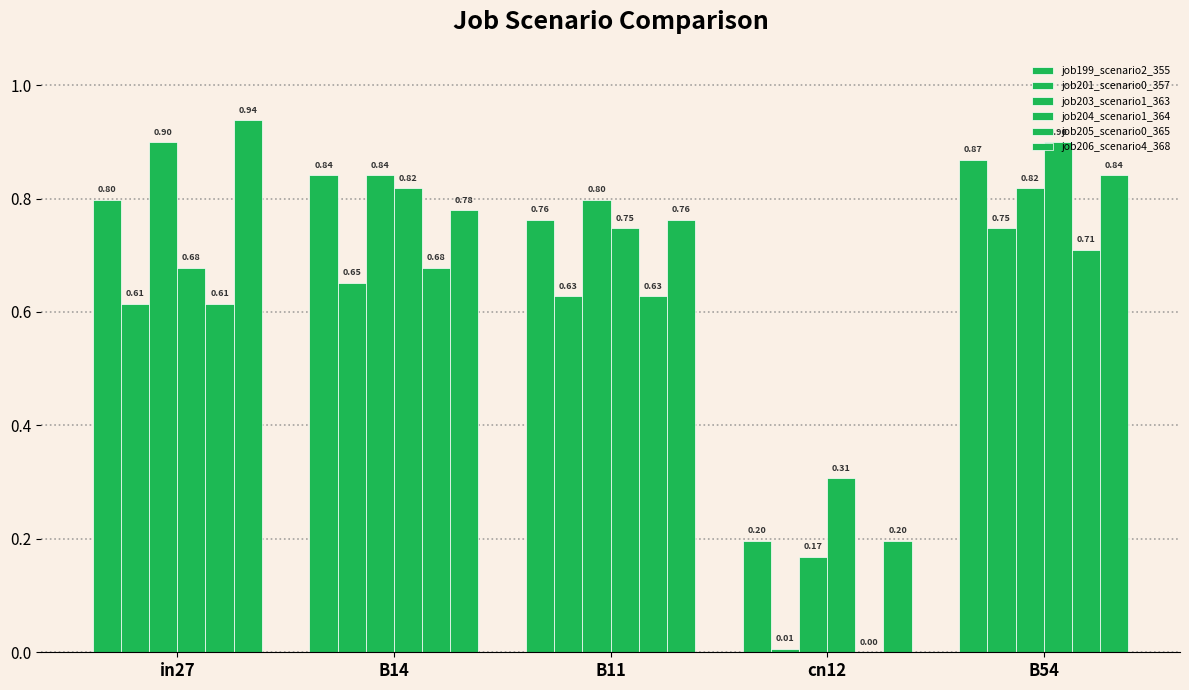

How many values in the job205_scenario0_365 series exceed 0?

4